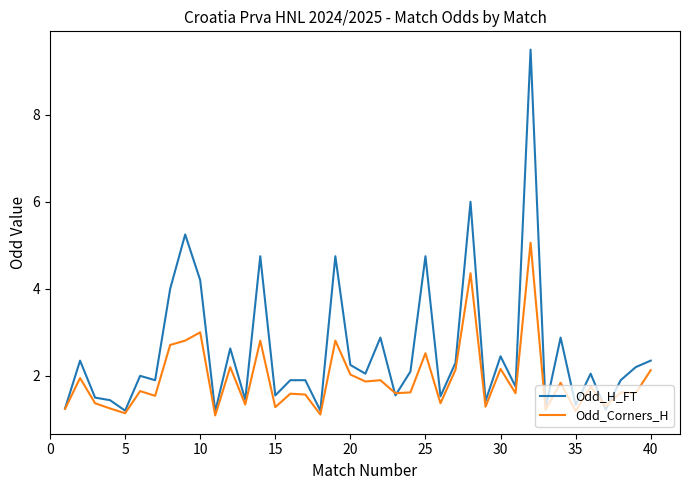

Which series has the largest total across all categories?

Odd_H_FT